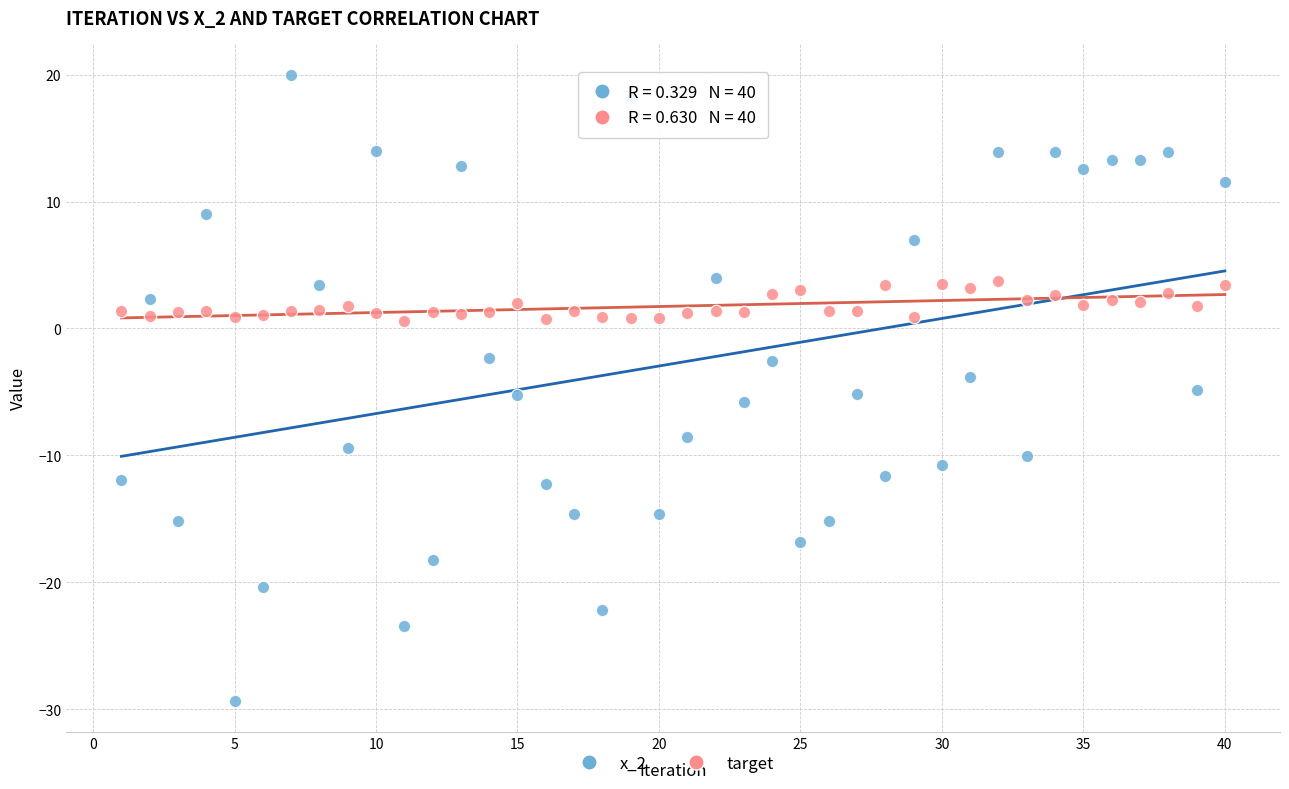

What is the X range (max minus min) for the scatter plot?

39.0